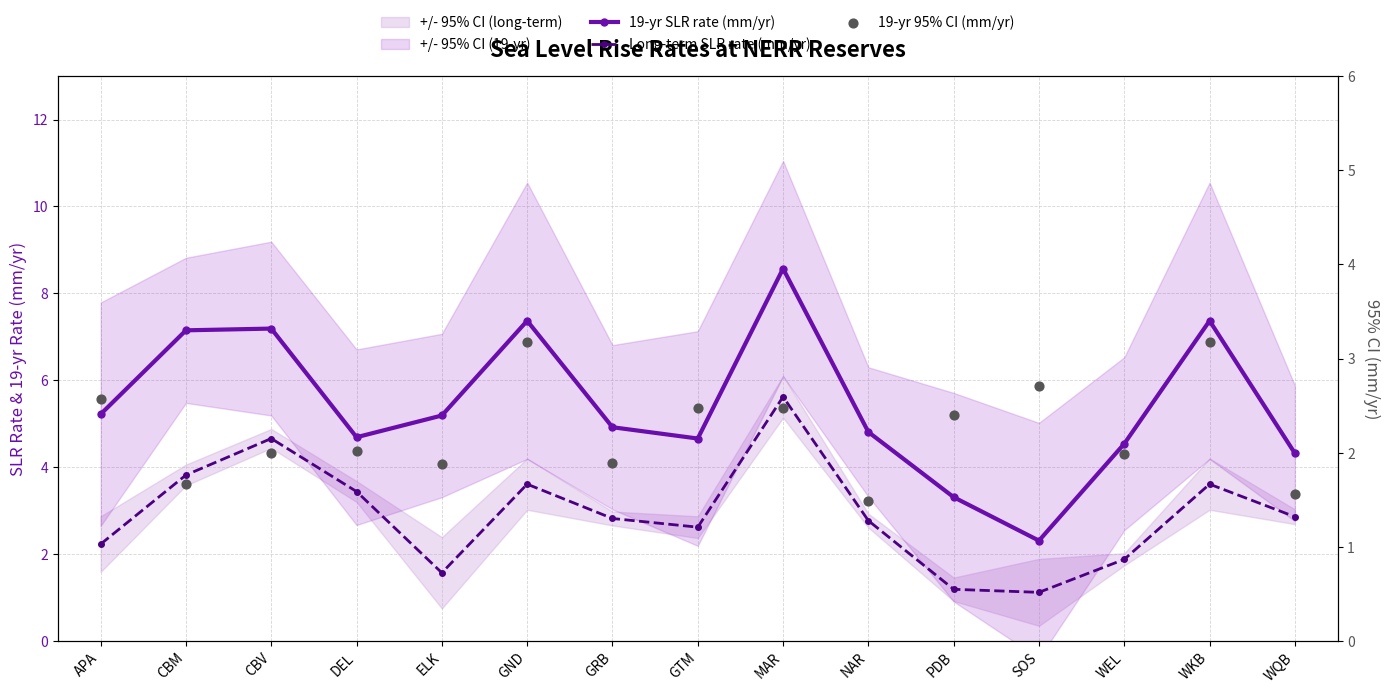

Which series contains the lowest Y value?

Long-term SLR rate (mm/yr)